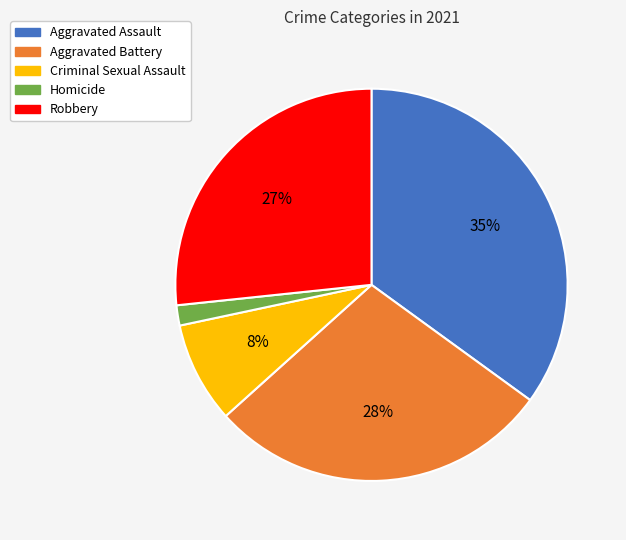

To the nearest percent, what is the average slice percentage?

20%